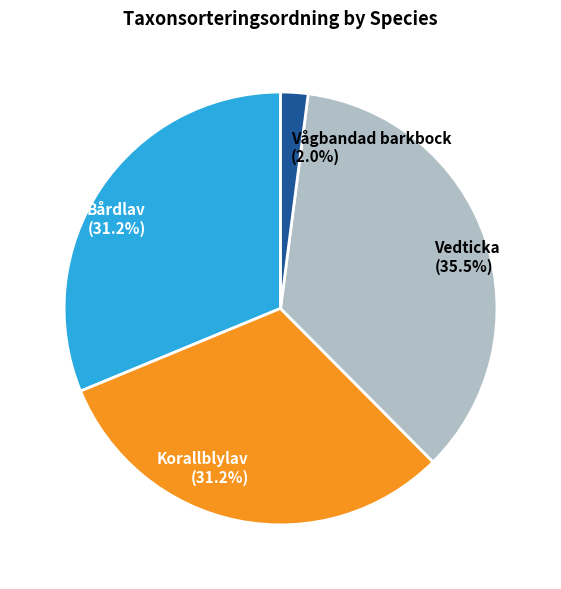

To the nearest percent, what is the combined percentage of Vedticka and Korallblylav?

67%